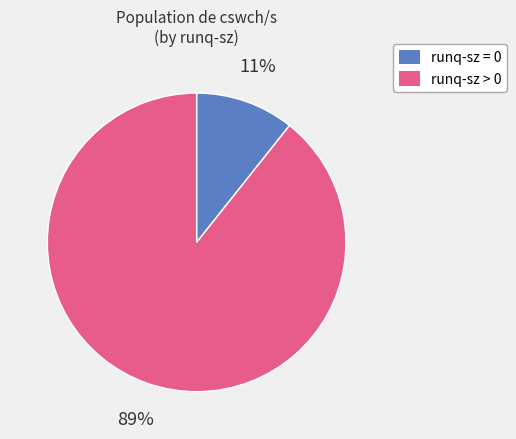

To the nearest percent, what portion does runq-sz = 0 represent?

11%